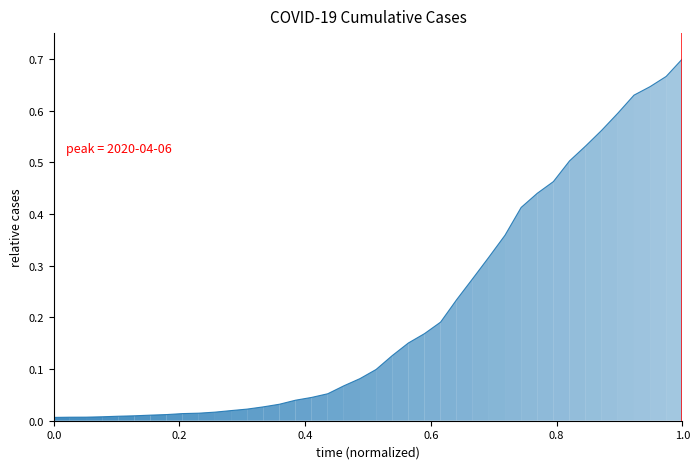

Is this an area chart (filled region under the line)?

Yes